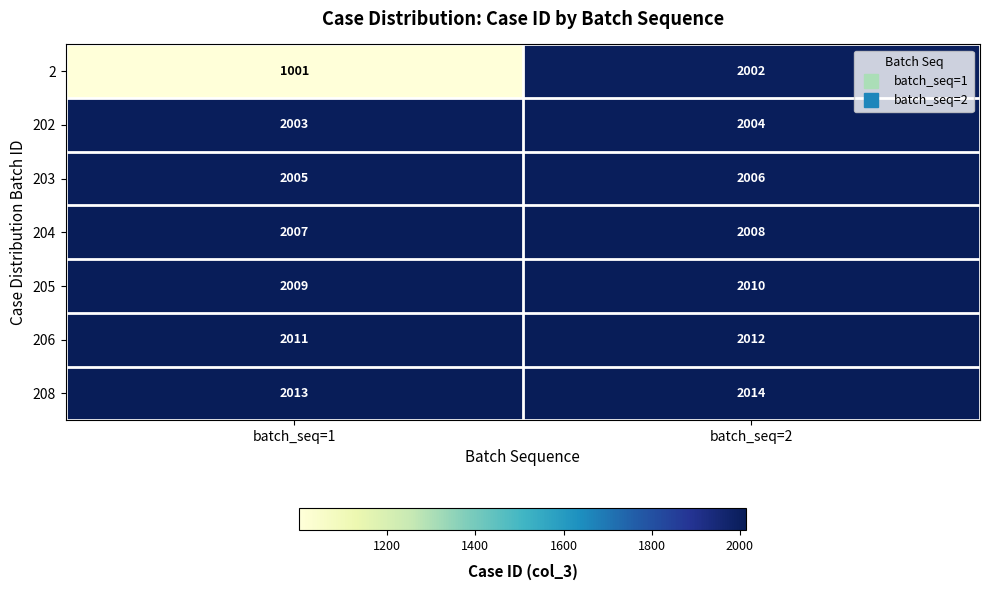

Read the 203 value at batch_seq=1.

2005